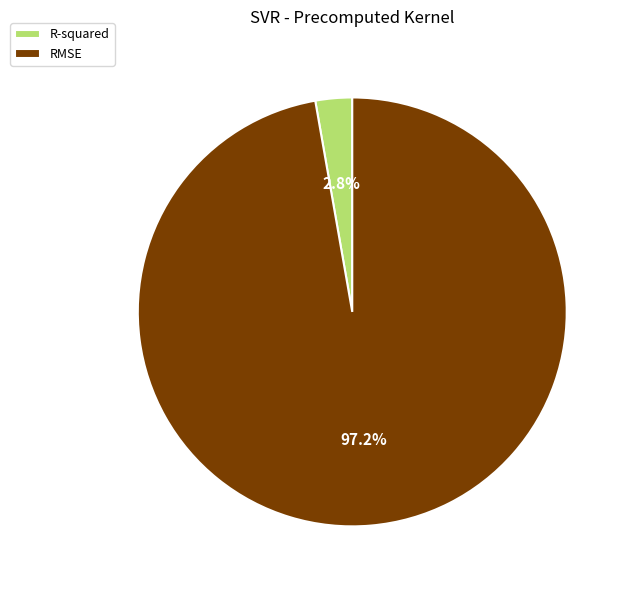

To the nearest percent, what percentage of the pie is RMSE?

97%